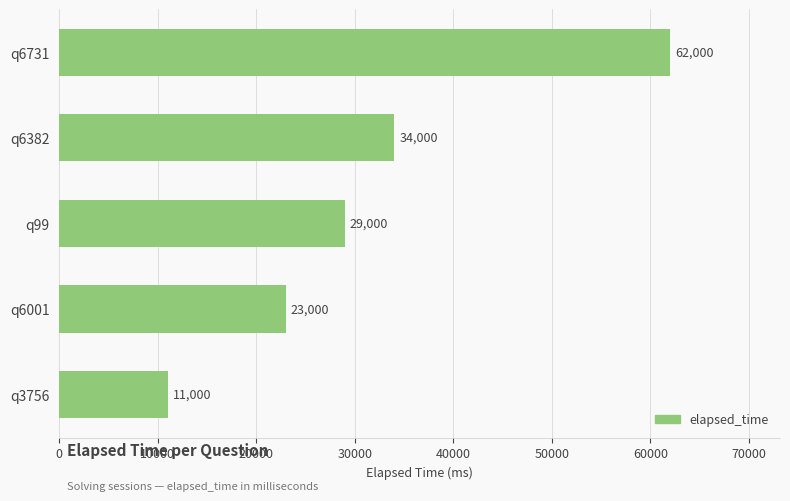

How many bars are there in total?

5